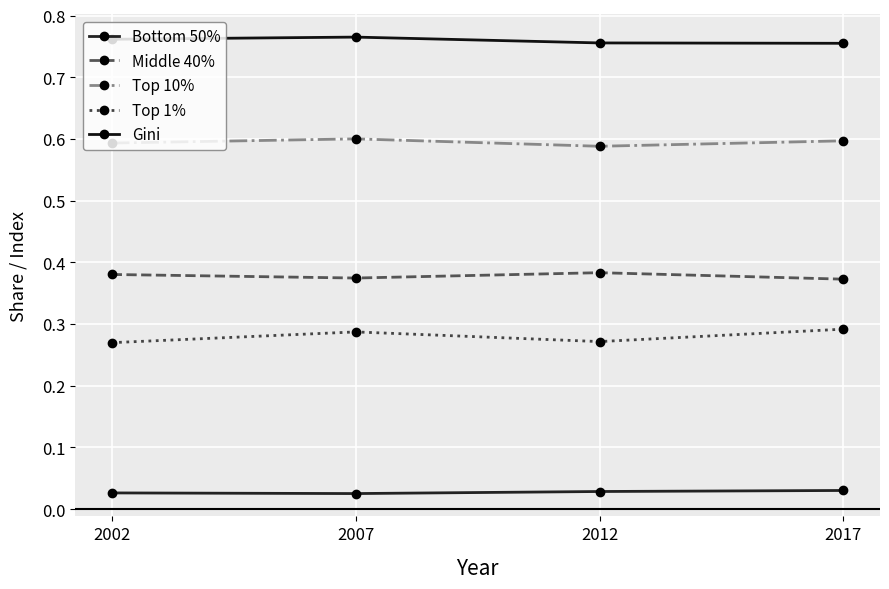

Reading left to right, what are all the values shown in this chart?

Bottom 50%: 0.0	0.0	0.0	0.0
Middle 40%: 0.4	0.4	0.4	0.4
Top 10%: 0.6	0.6	0.6	0.6
Top 1%: 0.3	0.3	0.3	0.3
Gini: 0.8	0.8	0.8	0.8